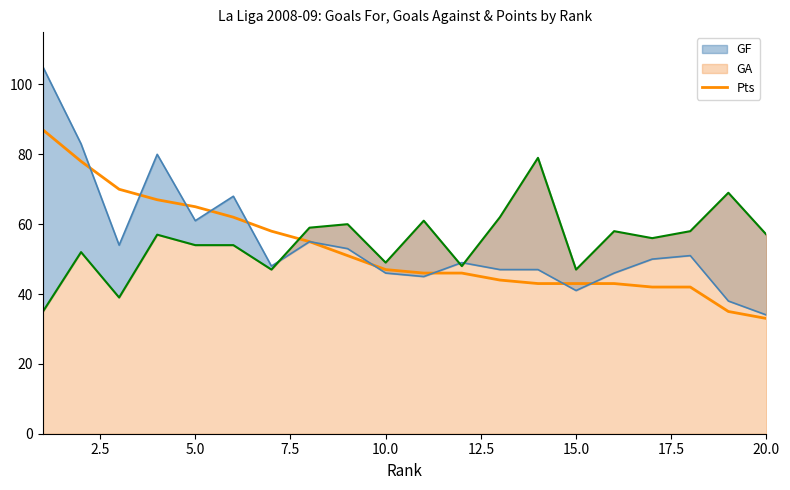

The Pts series shows 69 at 15.0. True or false?

False